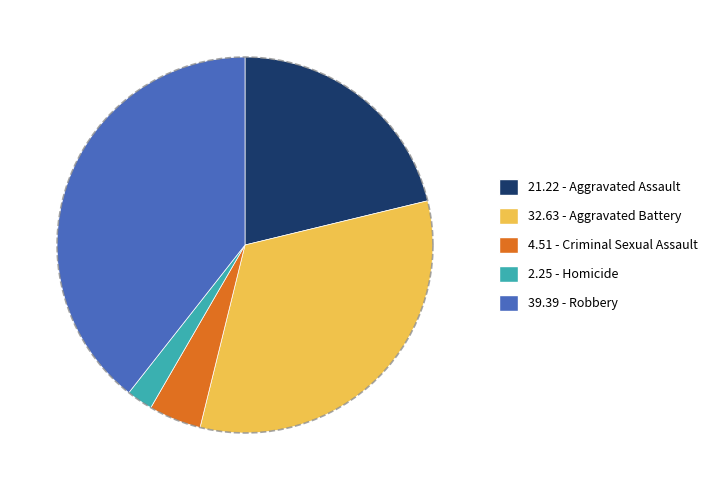

Is it true that Robbery is 52% of the pie?

False